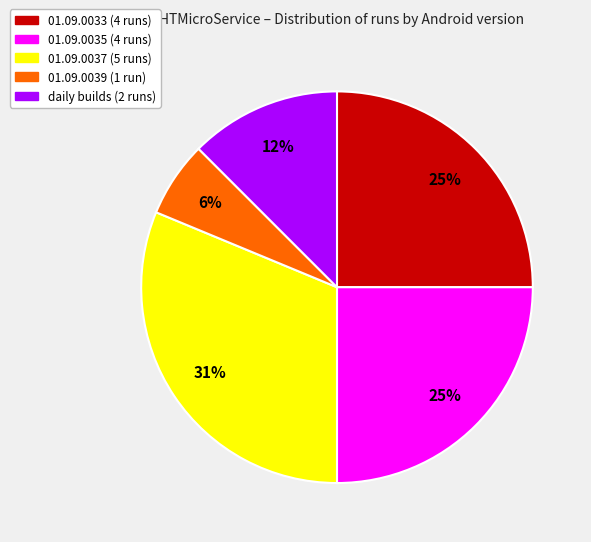

Is there any slice that represents more than half of the pie?

No